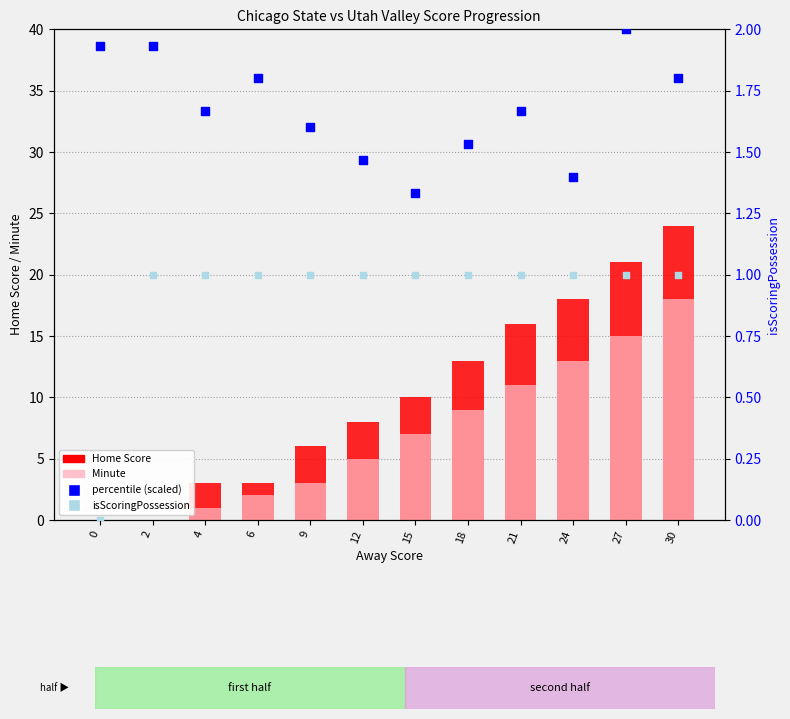

What are all the series names shown in the legend?

Home Score, Minute, percentile (scaled), isScoringPossession